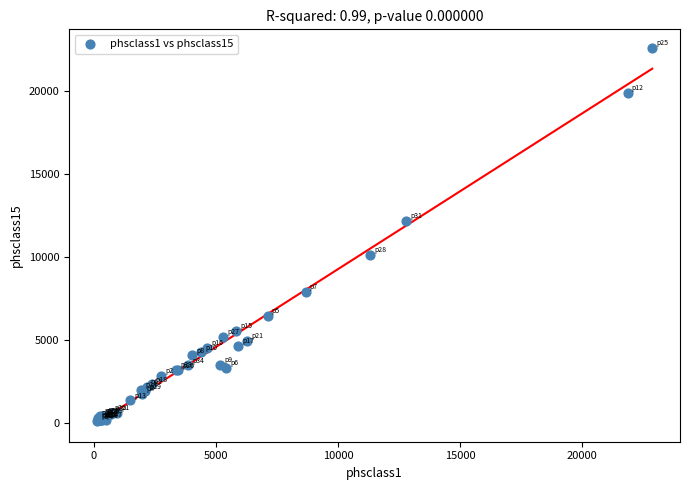

What Y value in the scatter plot is closest to 11361?

12181.1